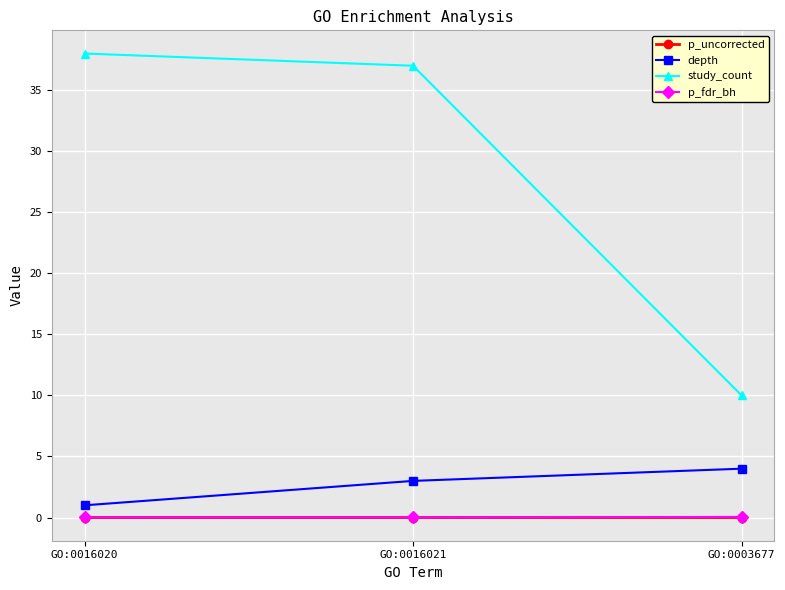

Between GO:0016020 and GO:0003677, which series saw the biggest shift?

study_count